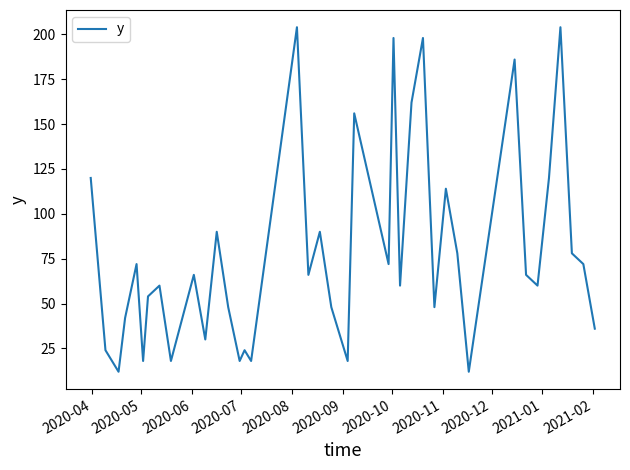

Does the chart have visible grid lines?

No